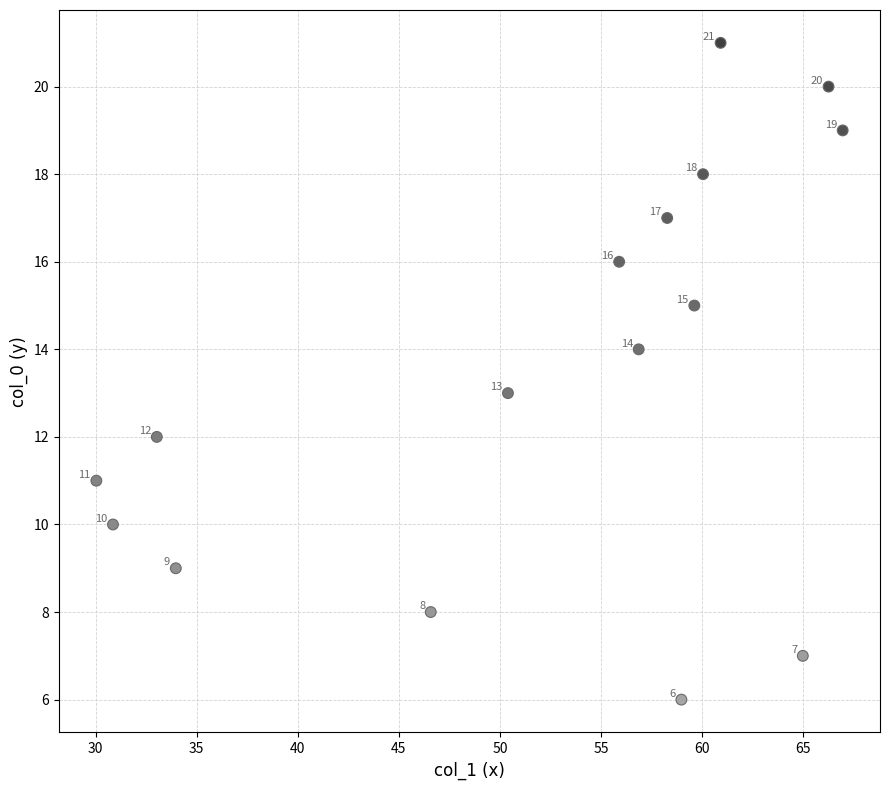

What Y value in the scatter plot is closest to 13?

13